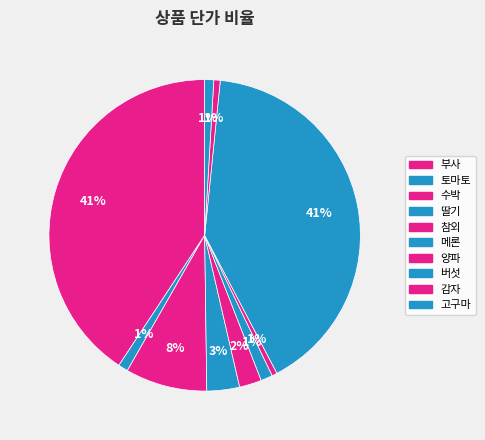

Does 참외 represent more than half of the total?

No